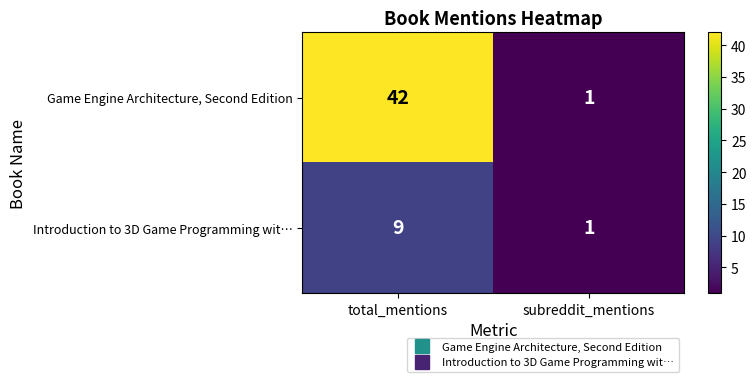

True or false: Introduction to 3D Game Programming wit… has a value of 9 at total_mentions.

True